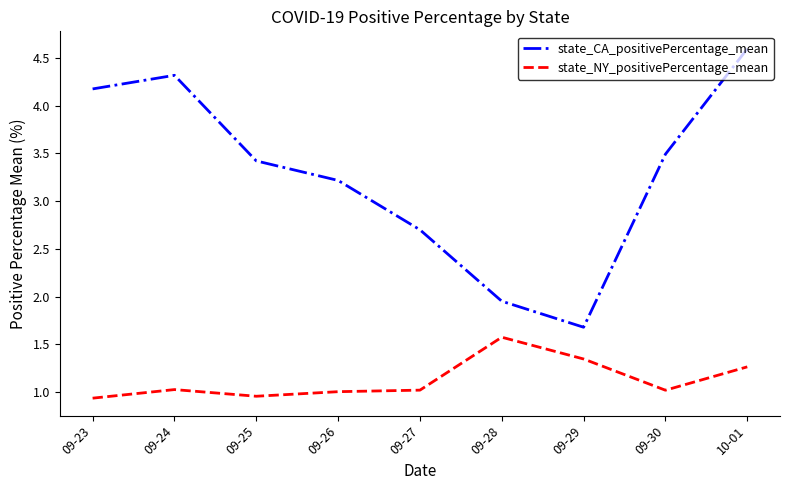

What are all the series names shown in the legend?

state_CA_positivePercentage_mean, state_NY_positivePercentage_mean